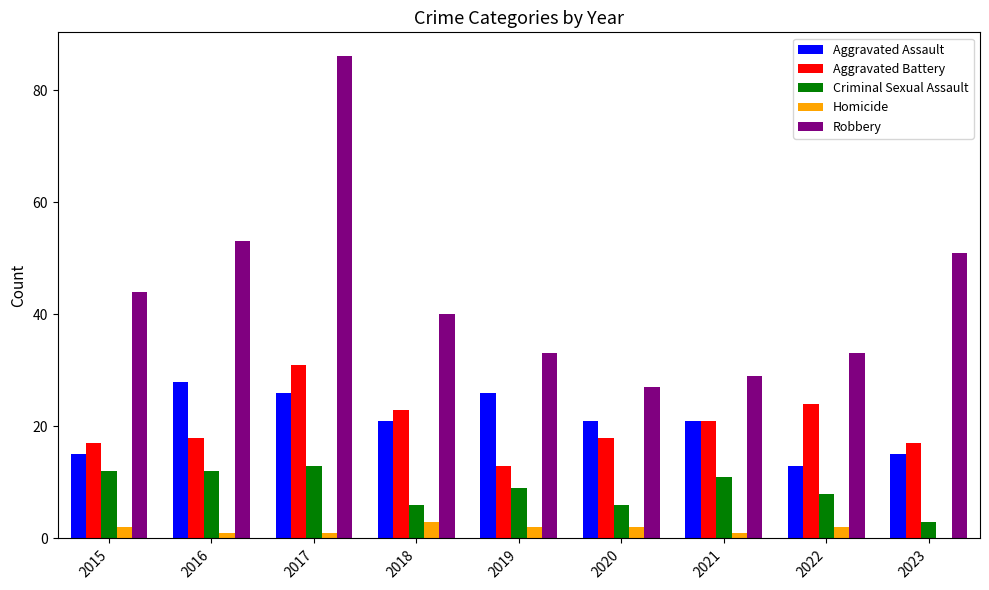

Between 2019 and 2022, which series saw the biggest shift?

Aggravated Assault